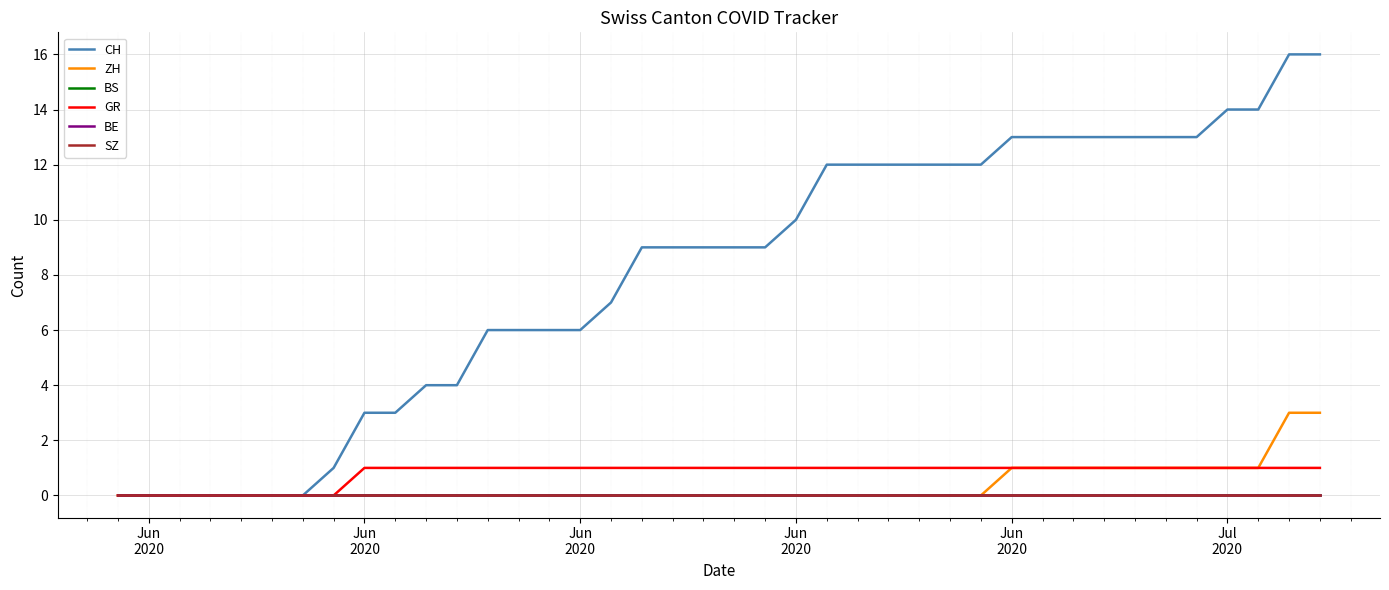

Reading left to right, transcribe all the data shown in this chart.

CH: 0	0	0	0	0	0	0	1	3	3	4	4	6	6	6	6	7	9	9	9	9	9	10	12	12	12	12	12	12	13	13	13	13	13	13	13	14	14	16	16
ZH: 0	0	0	0	0	0	0	0	0	0	0	0	0	0	0	0	0	0	0	0	0	0	0	0	0	0	0	0	0	1	1	1	1	1	1	1	1	1	3	3
BS: 0	0	0	0	0	0	0	0	0	0	0	0	0	0	0	0	0	0	0	0	0	0	0	0	0	0	0	0	0	0	0	0	0	0	0	0	0	0	0	0
GR: 0	0	0	0	0	0	0	0	1	1	1	1	1	1	1	1	1	1	1	1	1	1	1	1	1	1	1	1	1	1	1	1	1	1	1	1	1	1	1	1
BE: 0	0	0	0	0	0	0	0	0	0	0	0	0	0	0	0	0	0	0	0	0	0	0	0	0	0	0	0	0	0	0	0	0	0	0	0	0	0	0	0
SZ: 0	0	0	0	0	0	0	0	0	0	0	0	0	0	0	0	0	0	0	0	0	0	0	0	0	0	0	0	0	0	0	0	0	0	0	0	0	0	0	0